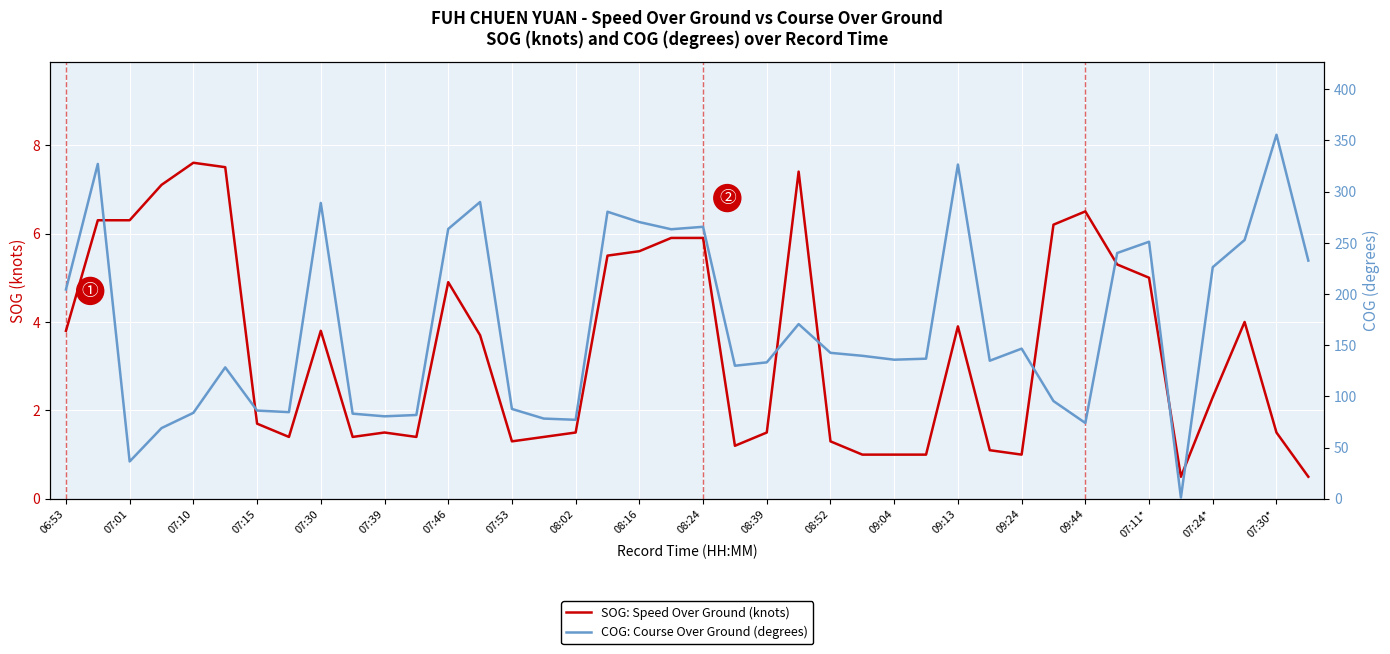

Reading left to right, what are all the values shown in this chart?

SOG: Speed Over Ground (knots): 3.8	6.3	6.3	7.1	7.6	7.5	1.7	1.4	3.8	1.4	1.5	1.4	4.9	3.7	1.3	1.4	1.5	5.5	5.6	5.9	5.9	1.2	1.5	7.4	1.3	1.0	1.0	1.0	3.9	1.1	1.0	6.2	6.5	5.3	5.0	0.5	2.3	4.0	1.5	0.5
COG: Course Over Ground (degrees): 204.5	327.1	36.5	69.1	84.0	128.4	86.2	84.7	289.0	83.2	80.6	81.9	263.6	289.9	87.8	78.4	77.2	280.4	270.3	263.3	265.7	130.0	133.3	170.7	142.6	139.7	135.9	136.9	326.5	134.9	146.7	95.5	74.1	240.1	251.1	1.2	226.3	252.8	355.6	232.7